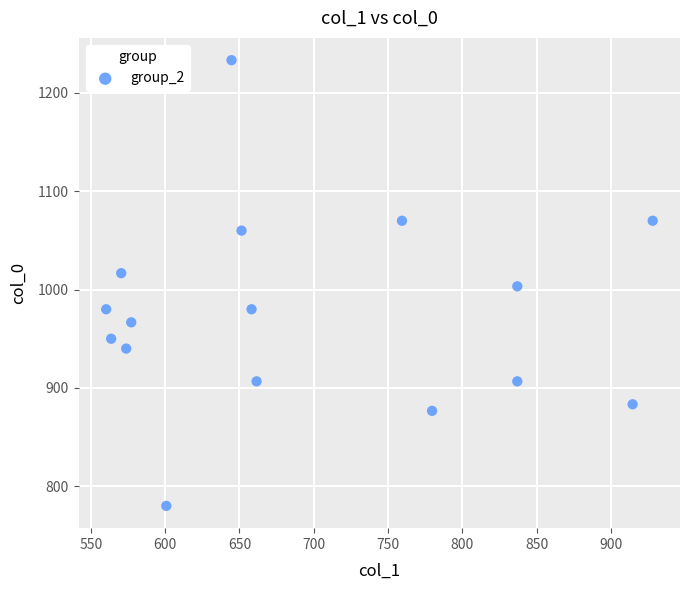

What is the range of Y values (max minus min)?

453.3